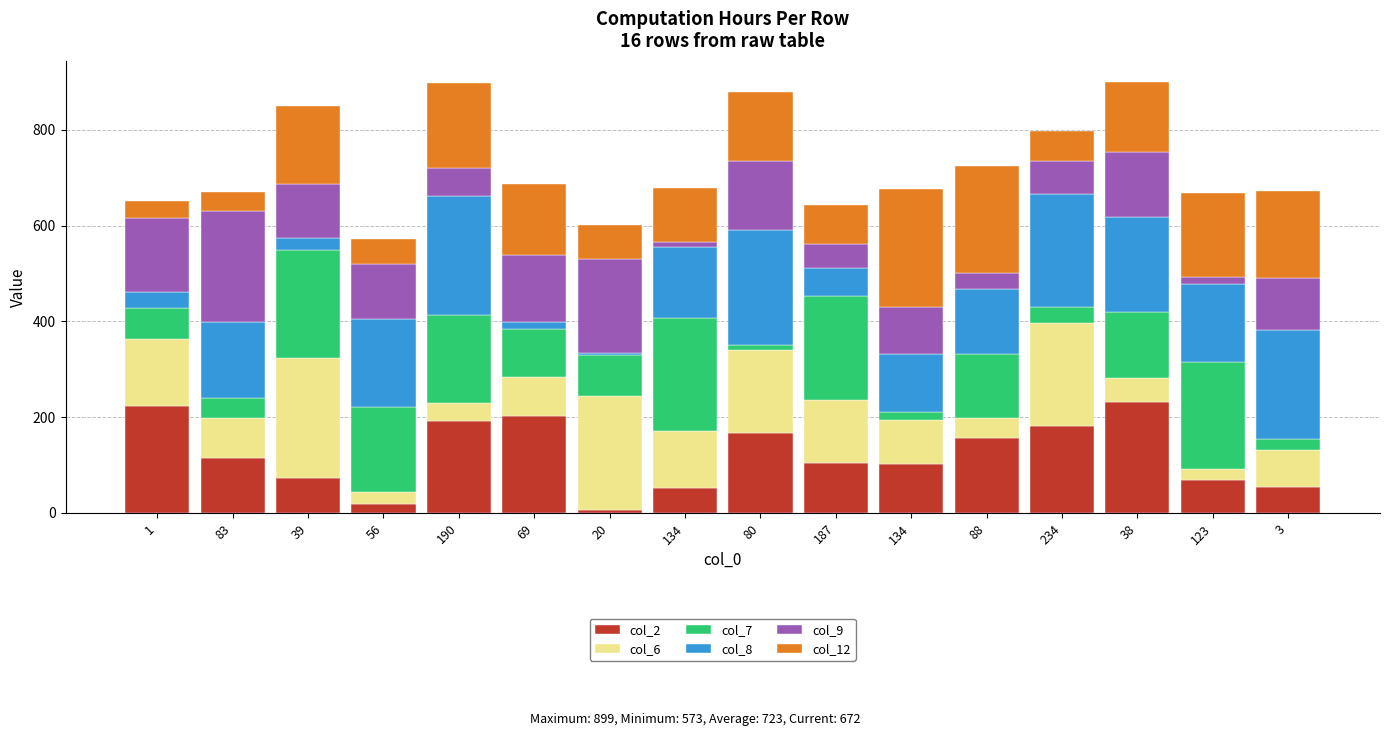

What is the difference between the col_2 values at 56 and 134?

83